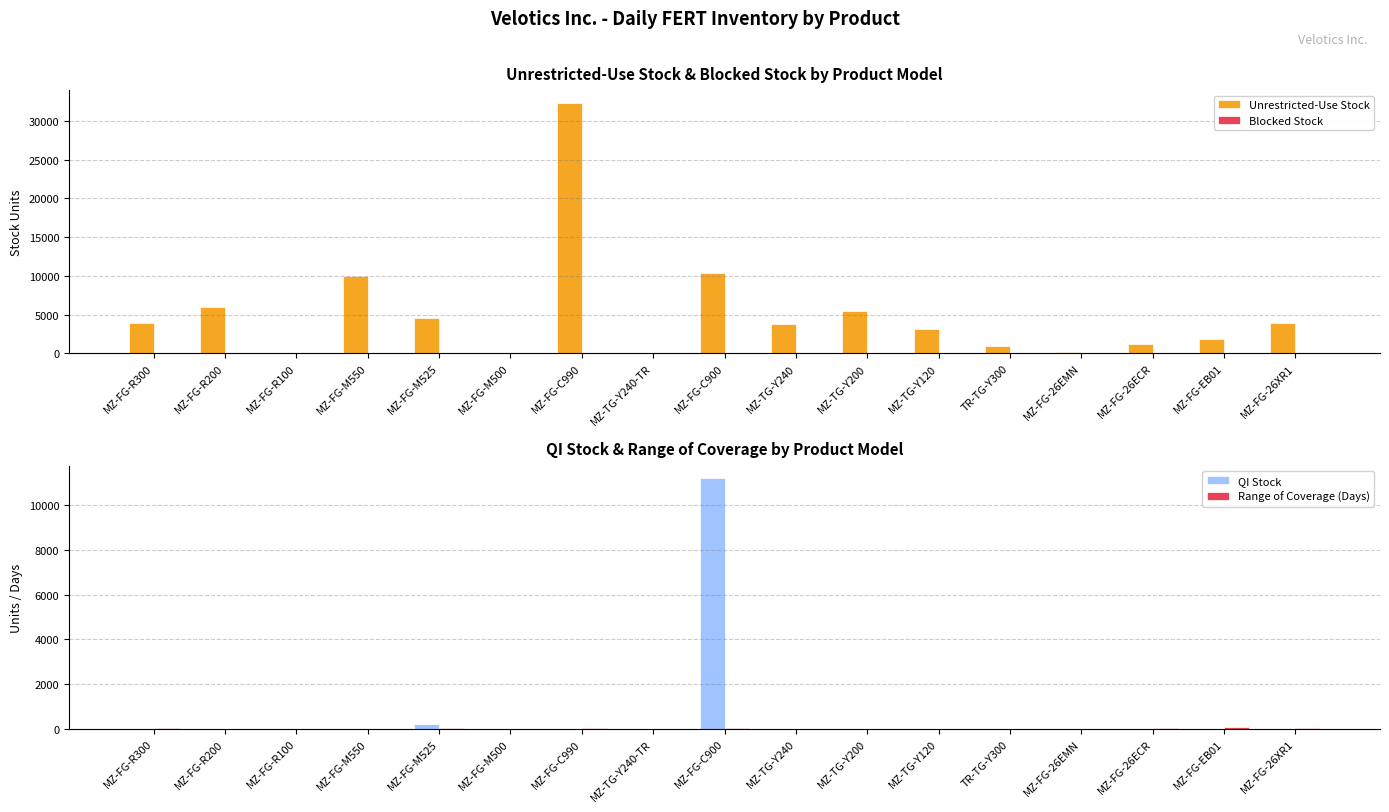

How many categories are shown in the chart?

17